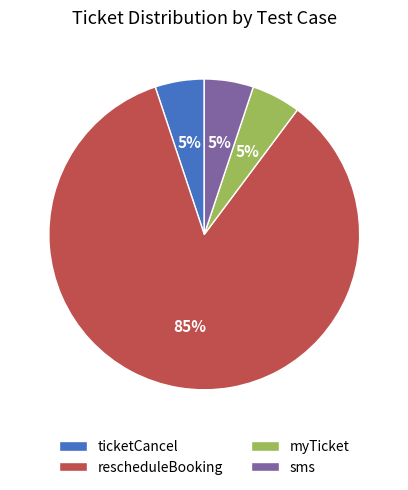

Which slice is the largest?

rescheduleBooking